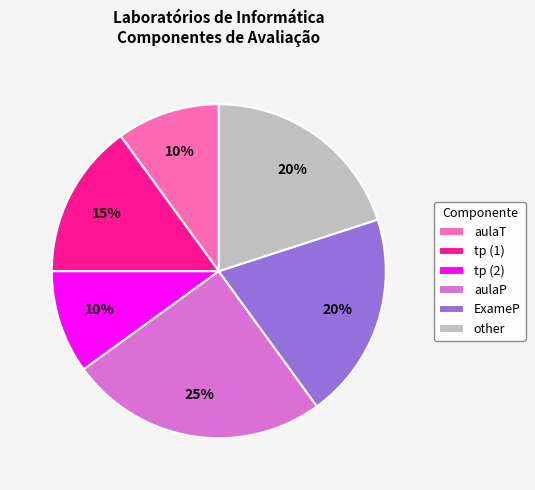

Does aulaT represent more than half of the total?

No